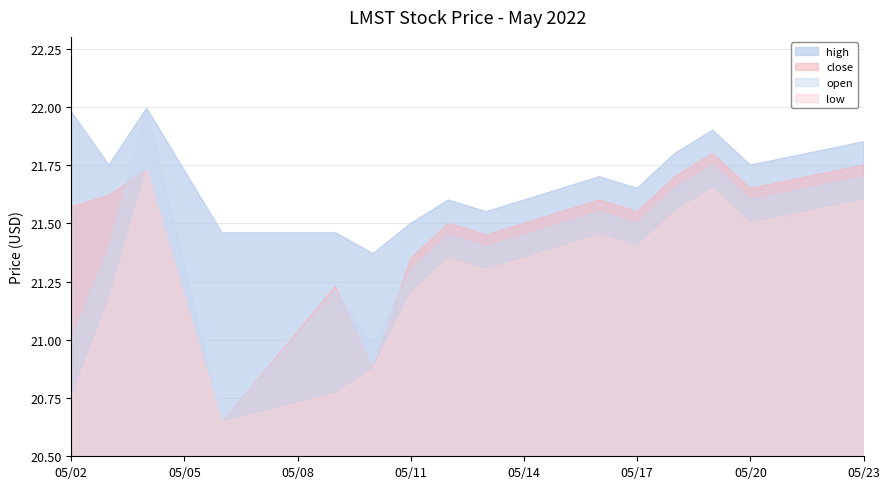

Which series has the largest total across all categories?

high